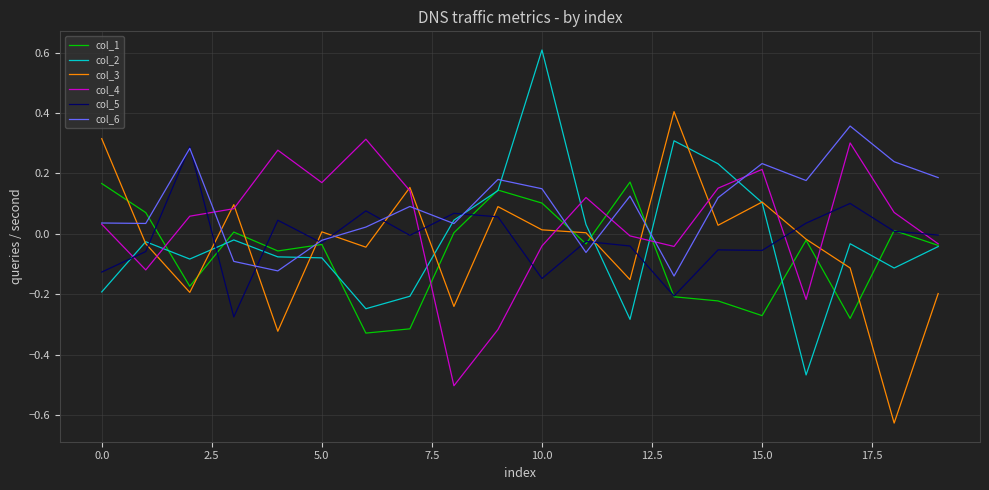

At how many categories does at least one series exceed 0?

20